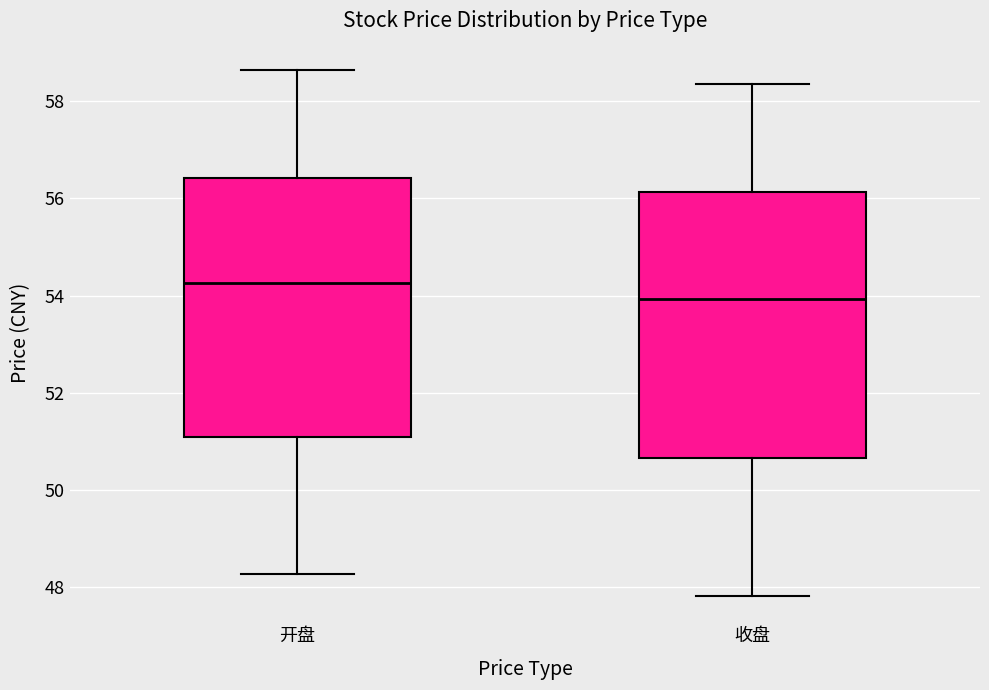

Where does the upper whisker of the box for 开盘 end on the y-axis? The values are not printed on the chart, so give them approximately, as read against the axis.

58.6